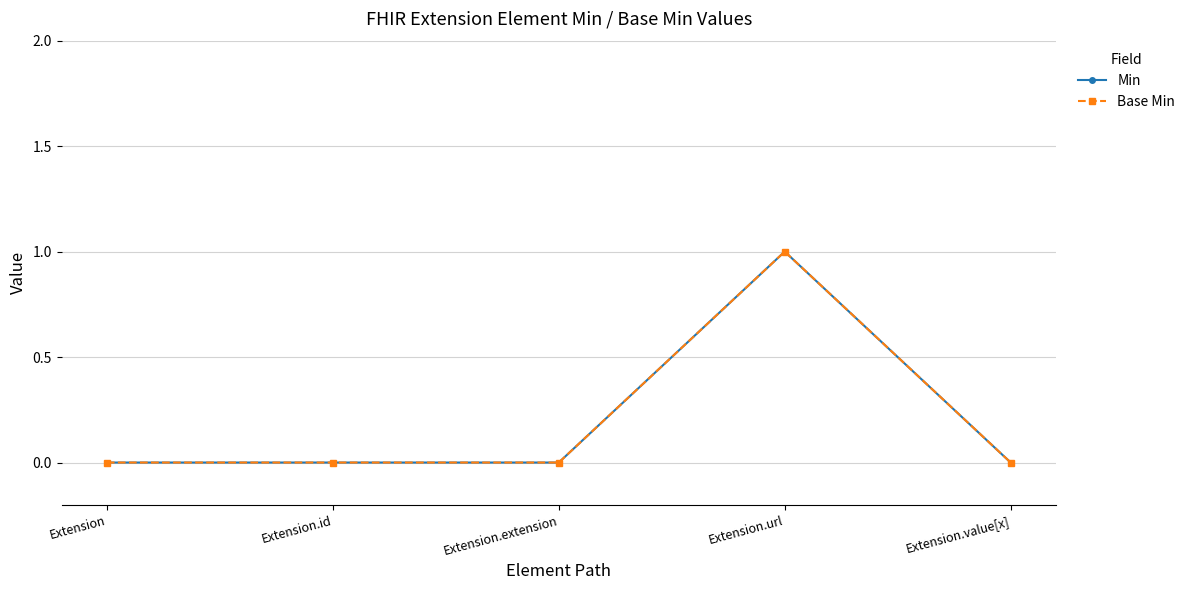

Rank the categories by Base Min value from highest to lowest.

Extension.url, Extension, Extension.id, Extension.extension, Extension.value[x]